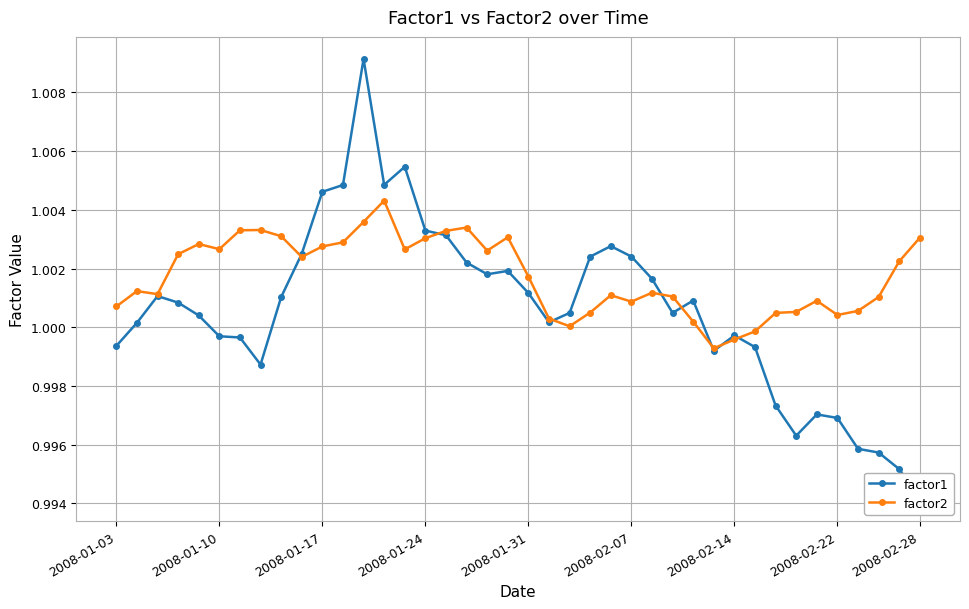

What are all the series names shown in the legend?

factor1, factor2